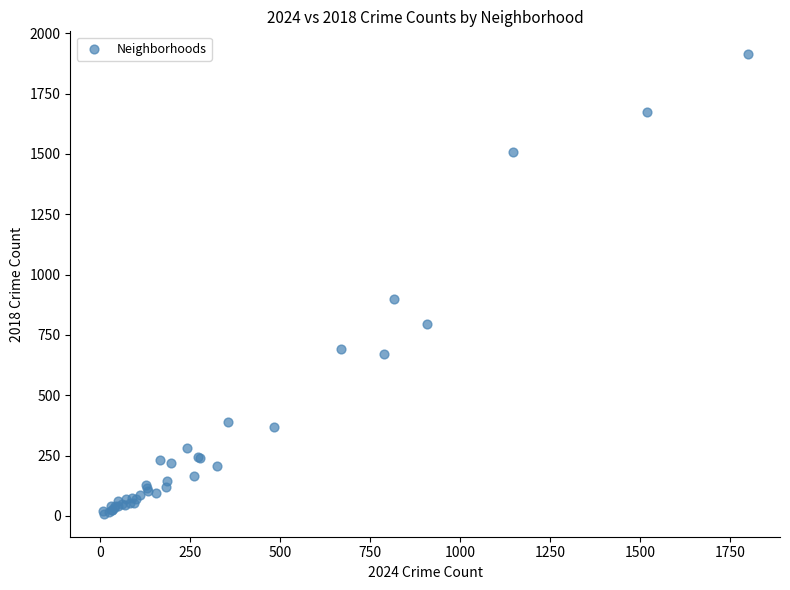

What Y value in the scatter plot is closest to 961?

898